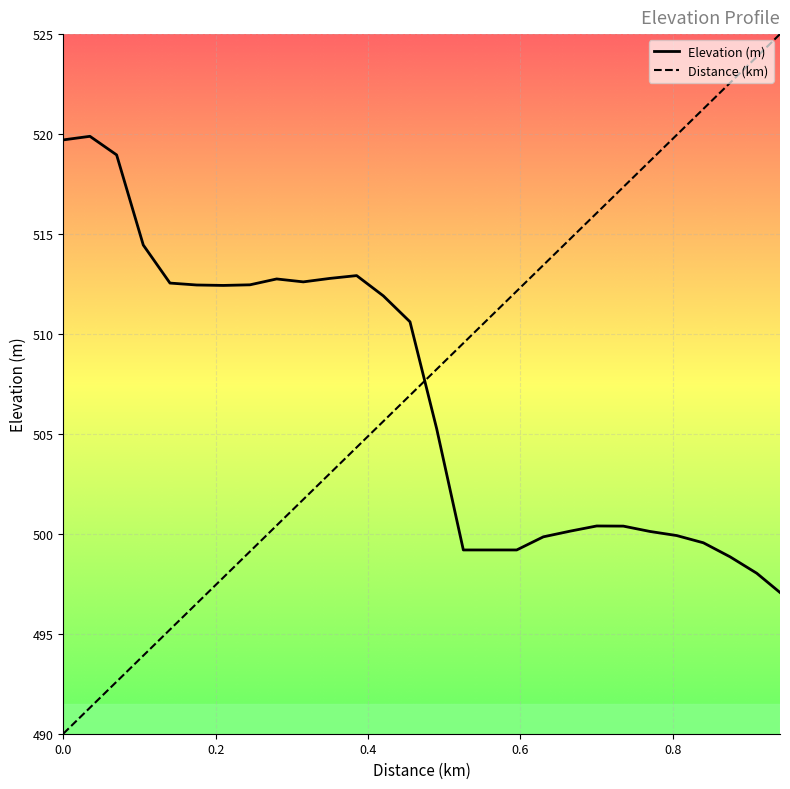

What is the lowest value of the Elevation (m) series?

497.1